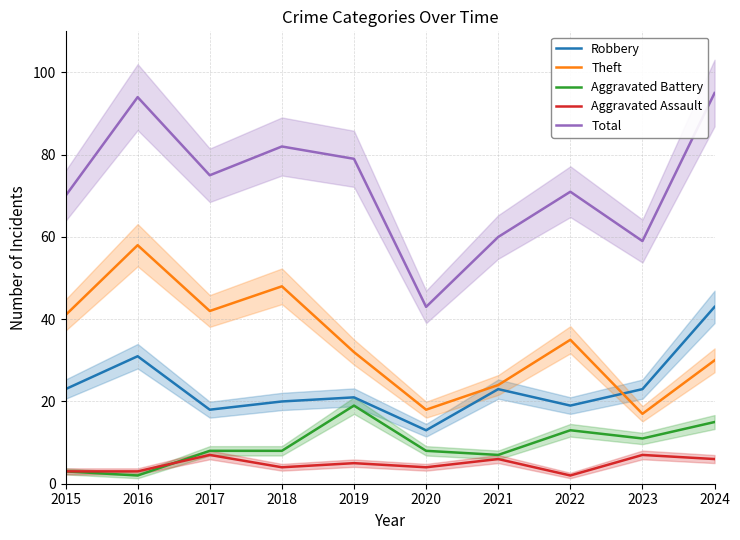

Is it true that Robbery equals 31 at 2016?

True